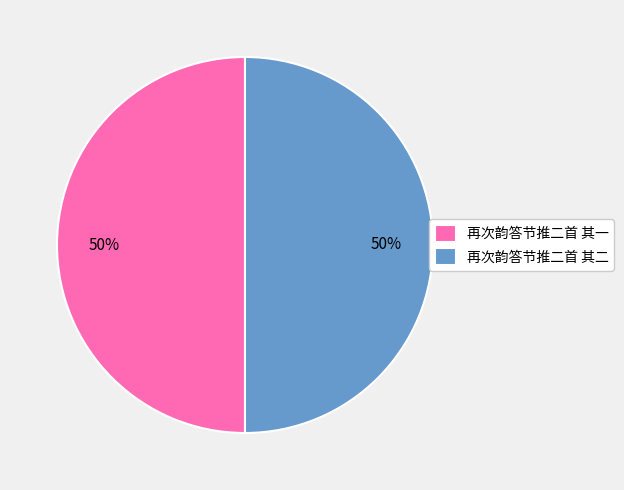

Approximately how many times larger is the value at 再次韵答节推二首 其一 compared to 再次韵答节推二首 其二?

1.0